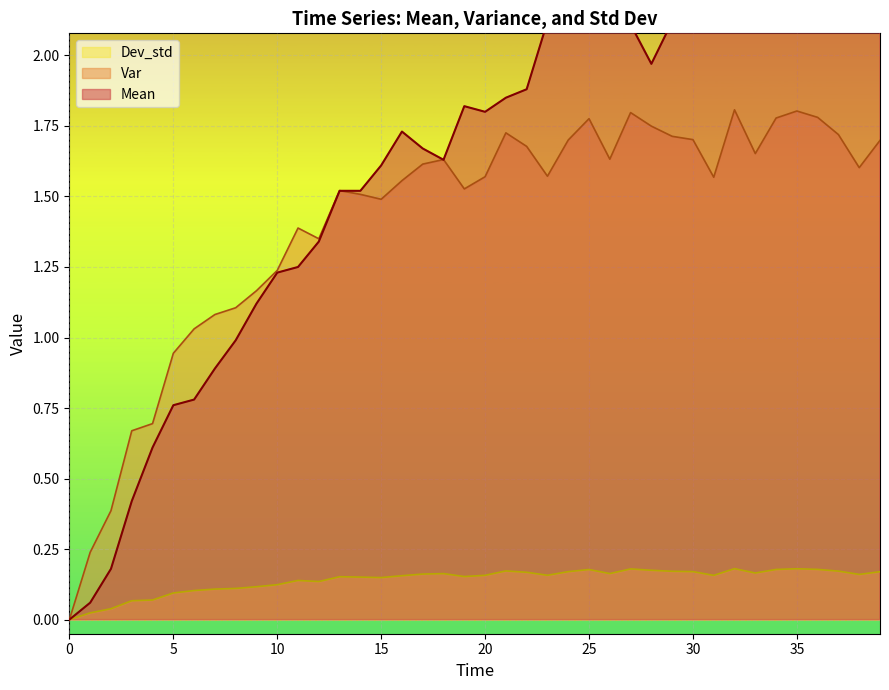

What is the approximate value of Mean at 13?

1.5